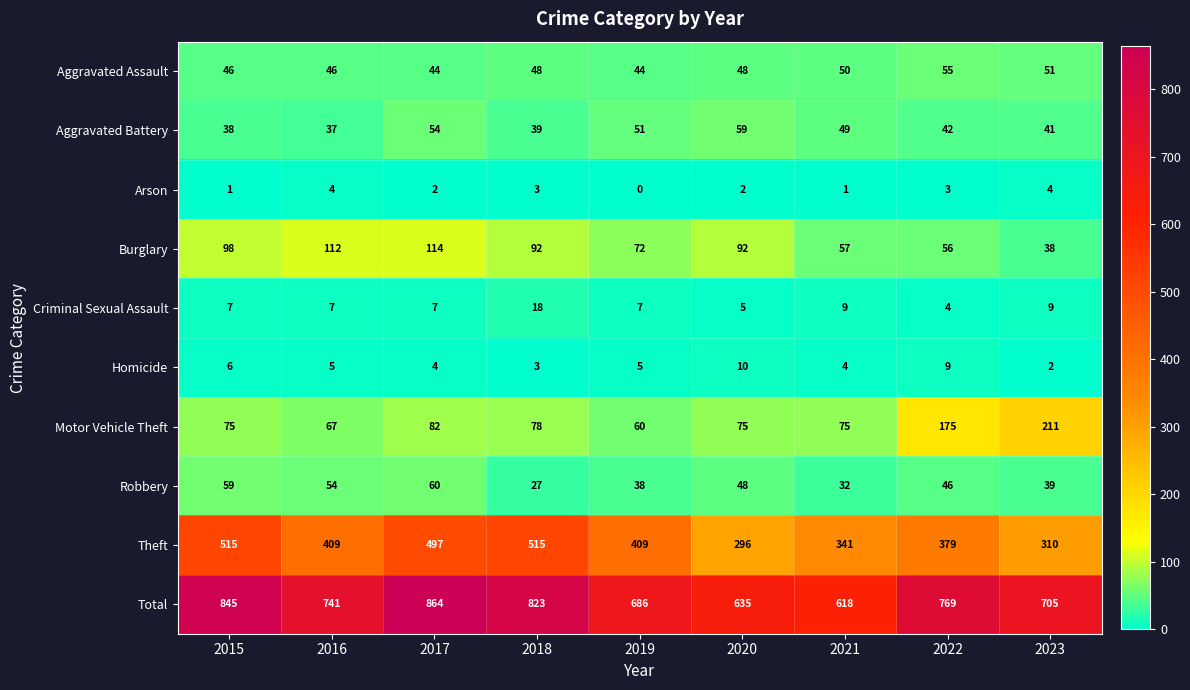

At how many categories does at least one series exceed 350?

9